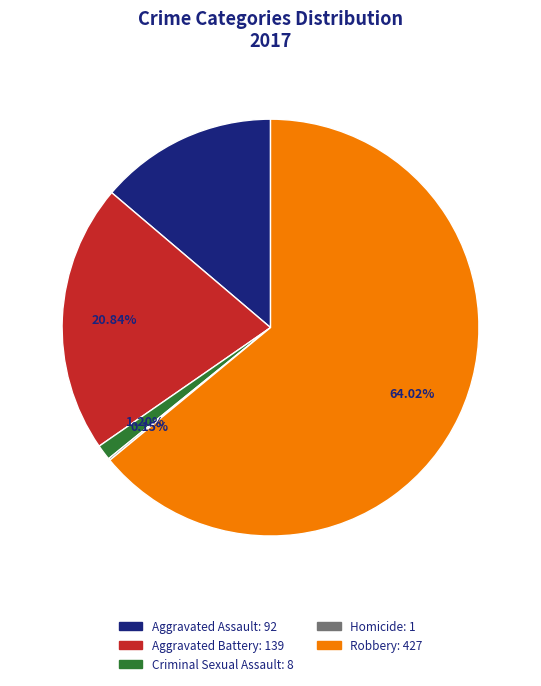

What is the largest slice in the pie chart?

Robbery